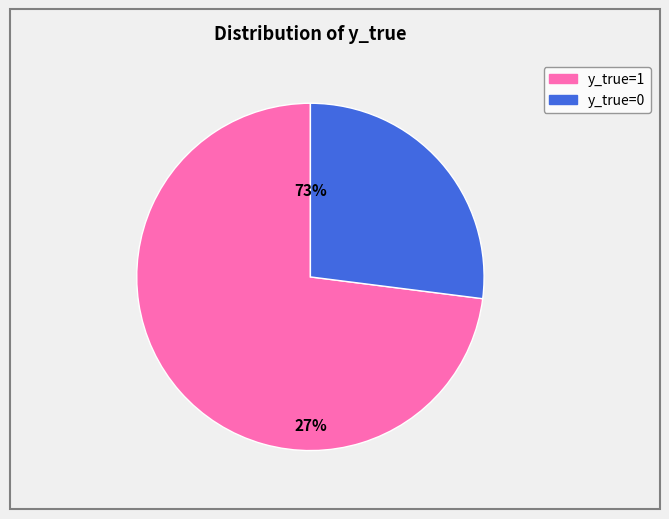

To the nearest percent, what percentage of the pie is y_true=0?

27%